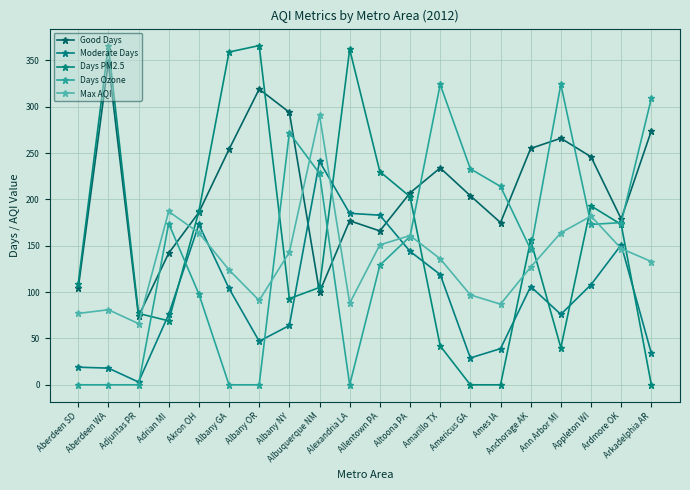

Which series has the largest total across all categories?

Good Days